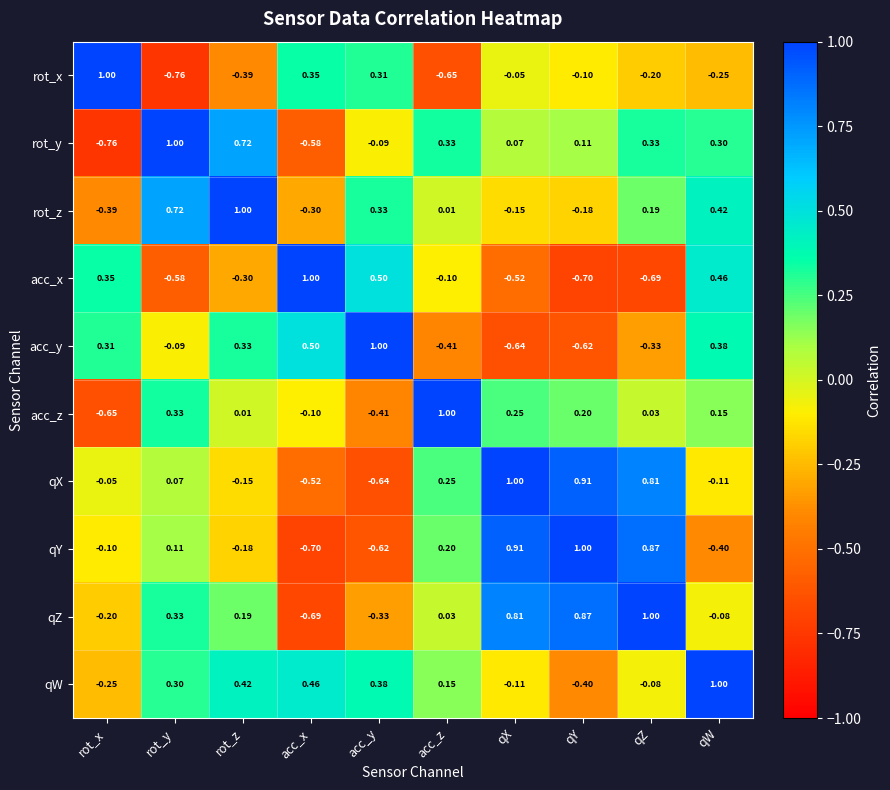

At which category is the sum across all series the highest?

qZ